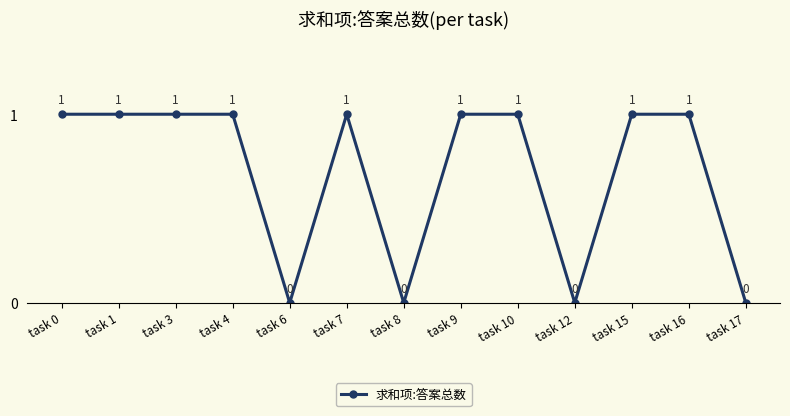

Count the values in the range 0 to 1.

13